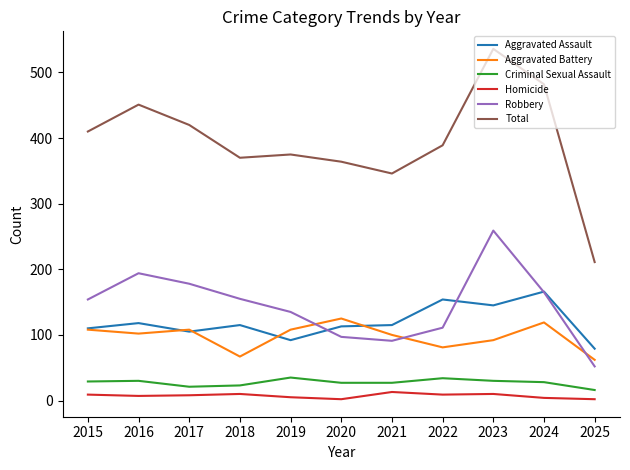

The value of Total at 2016 is 451. True or false?

True